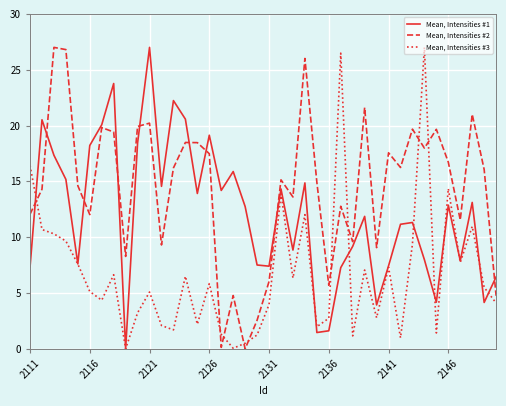

Which series has the largest total across all categories?

Mean, Intensities #2